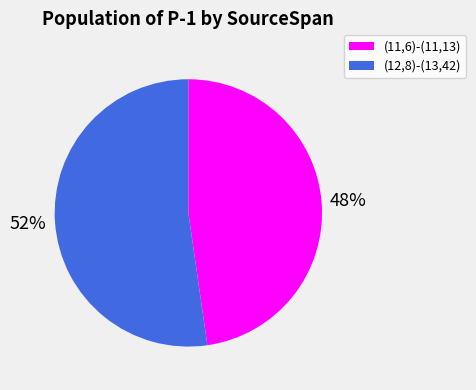

What is the majority slice?

(12,8)-(13,42)